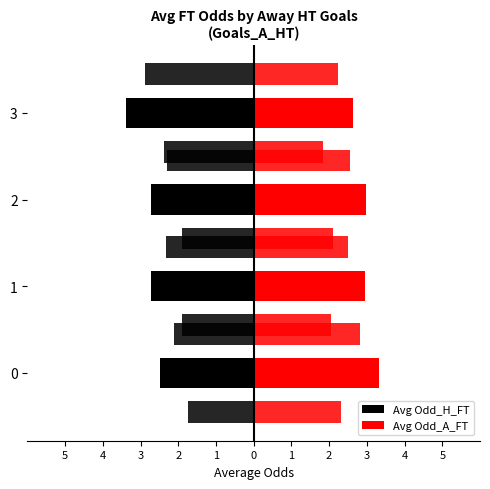

True or false: Avg Odd_A_FT has a value of 4.9 at 2.

False